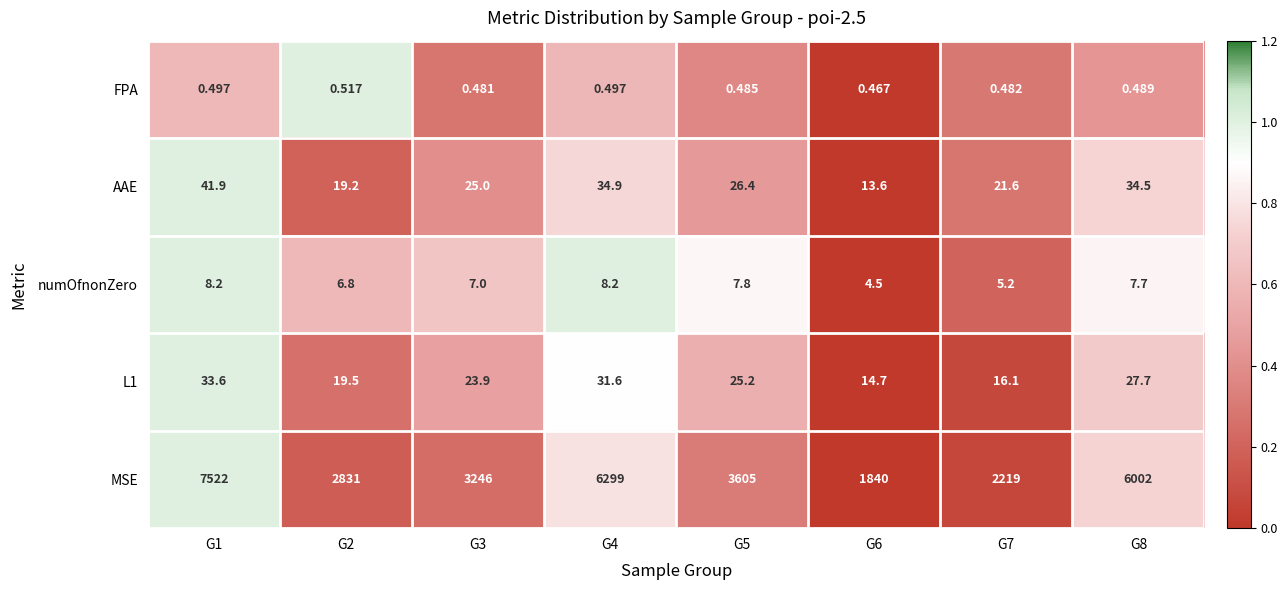

What is the spread (max minus min) of values at G5?

3604.5